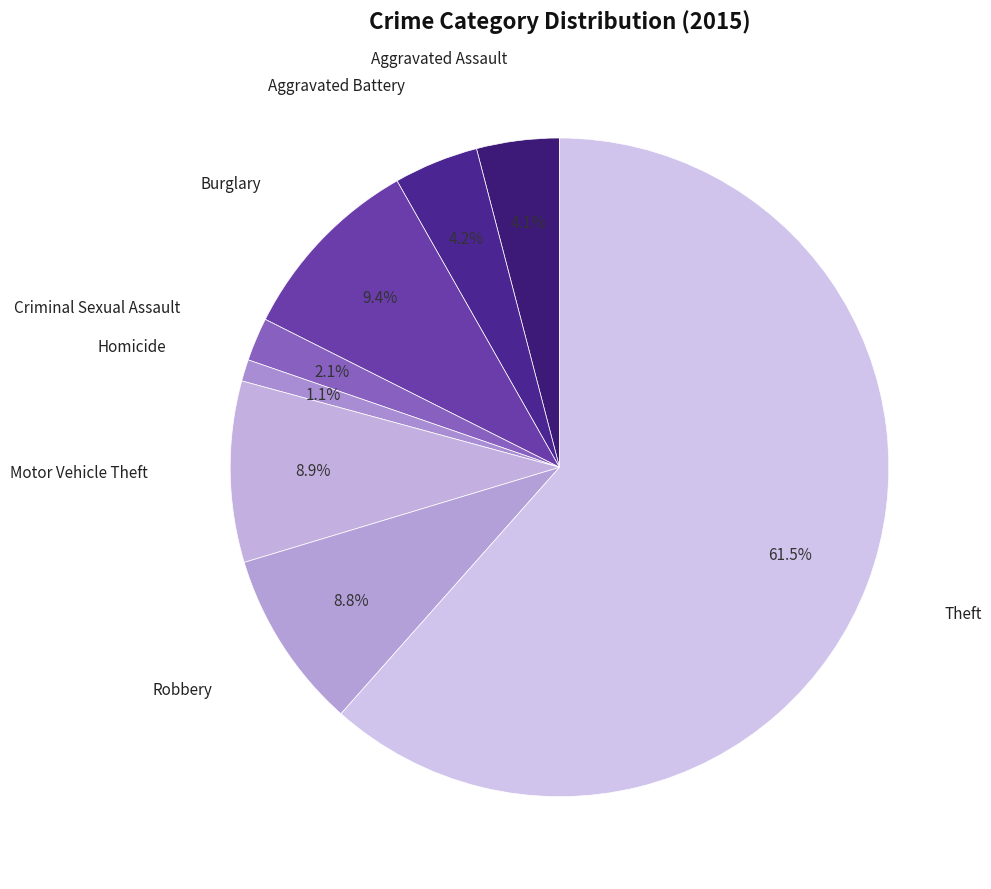

True or false: Aggravated Battery accounts for 15% of the total.

False